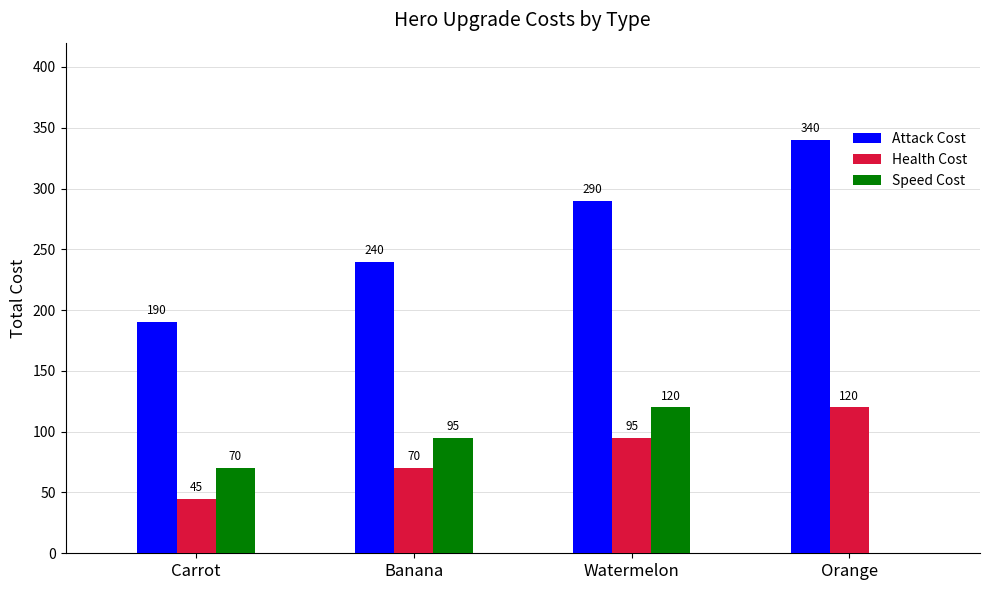

The Health Cost series shows 70 at Banana. True or false?

True